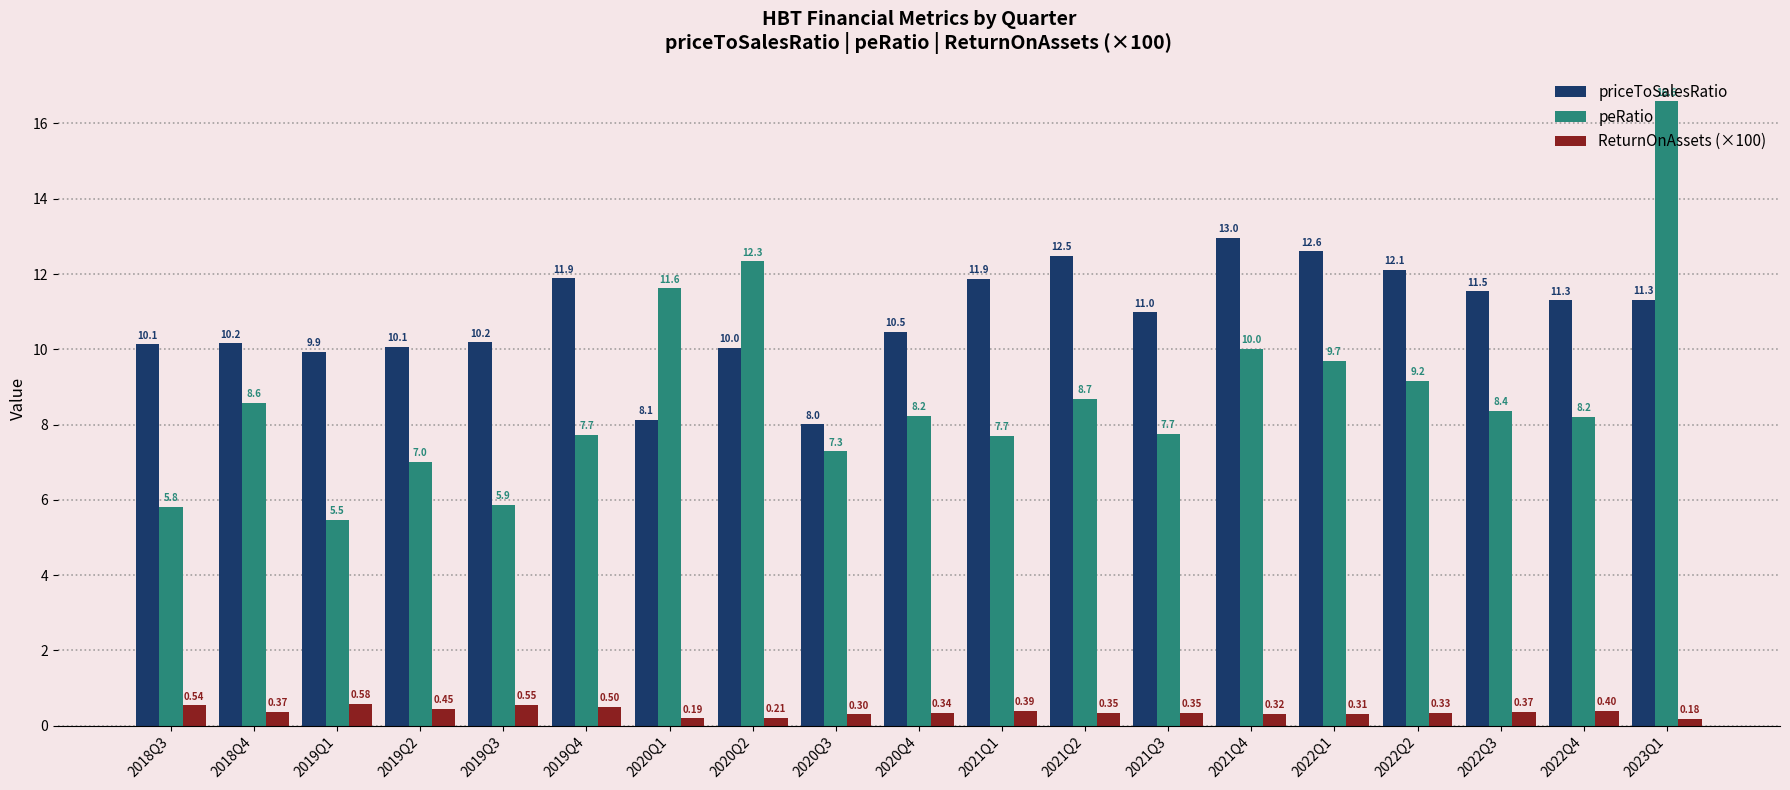

What is the difference between the maximum and minimum values in the ReturnOnAssets (×100) series?

0.4